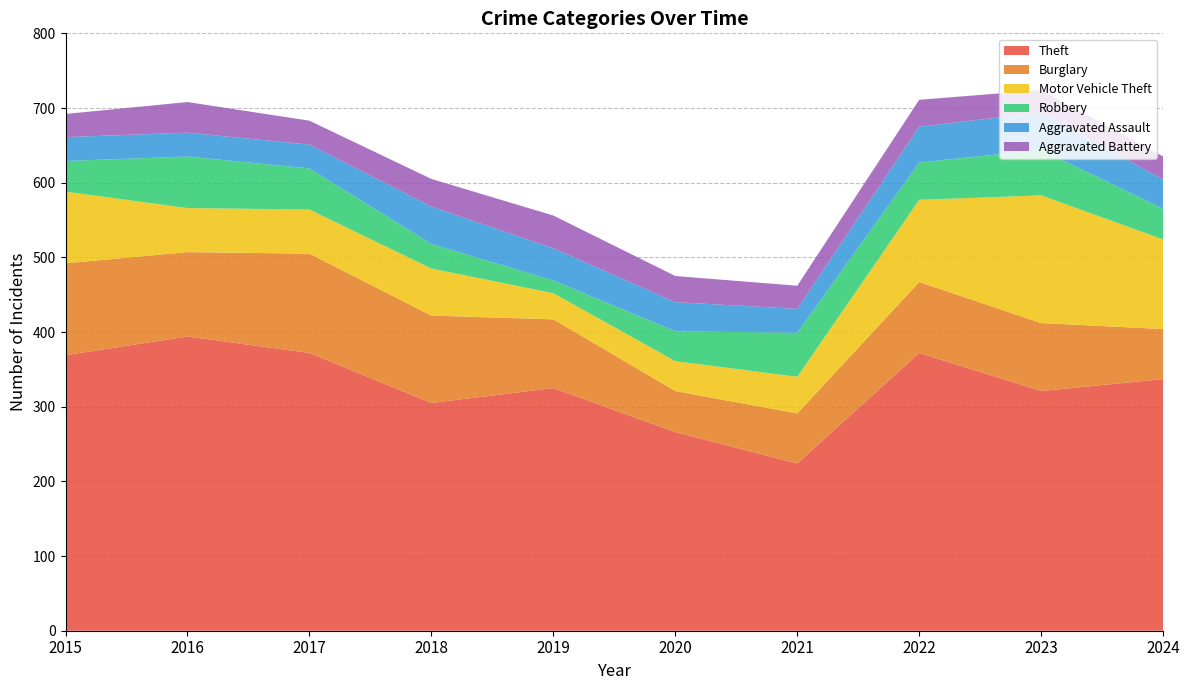

Reading left to right, transcribe all the data shown in this chart.

Theft: 2015=369	2016=394	2017=372	2018=305	2019=325	2020=266	2021=224	2022=372	2023=321	2024=337
Burglary: 2015=123	2016=113	2017=133	2018=117	2019=92	2020=55	2021=67	2022=95	2023=91	2024=67
Motor Vehicle Theft: 2015=96	2016=59	2017=59	2018=63	2019=35	2020=40	2021=49	2022=110	2023=171	2024=120
Robbery: 2015=41	2016=69	2017=55	2018=33	2019=17	2020=40	2021=59	2022=50	2023=61	2024=41
Aggravated Assault: 2015=32	2016=32	2017=32	2018=50	2019=43	2020=39	2021=32	2022=48	2023=50	2024=39
Aggravated Battery: 2015=31	2016=41	2017=32	2018=37	2019=44	2020=35	2021=31	2022=36	2023=30	2024=31